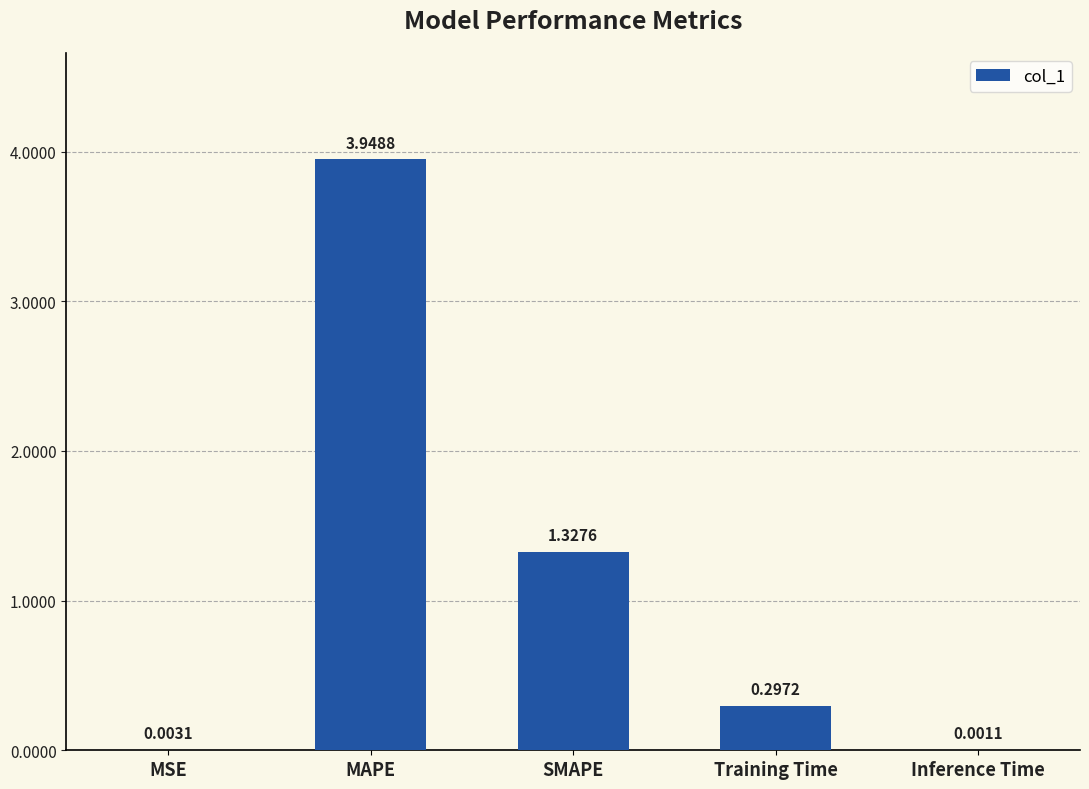

What is the sum of all values?

5.6